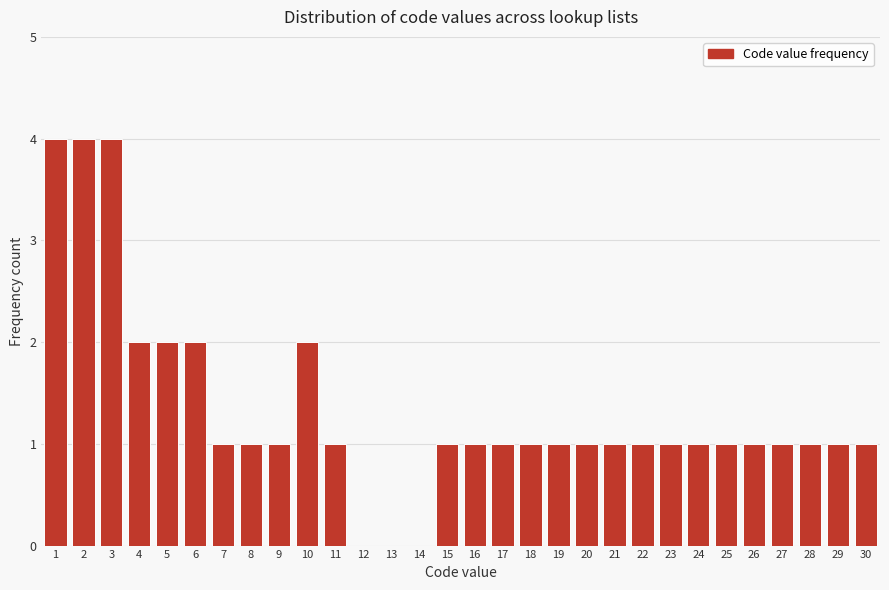

Reading left to right, what are all the values shown in this chart?

1=4	2=4	3=4	4=2	5=2	6=2	7=1	8=1	9=1	10=2	11=1	12=0	13=0	14=0	15=1	16=1	17=1	18=1	19=1	20=1	21=1	22=1	23=1	24=1	25=1	26=1	27=1	28=1	29=1	30=1